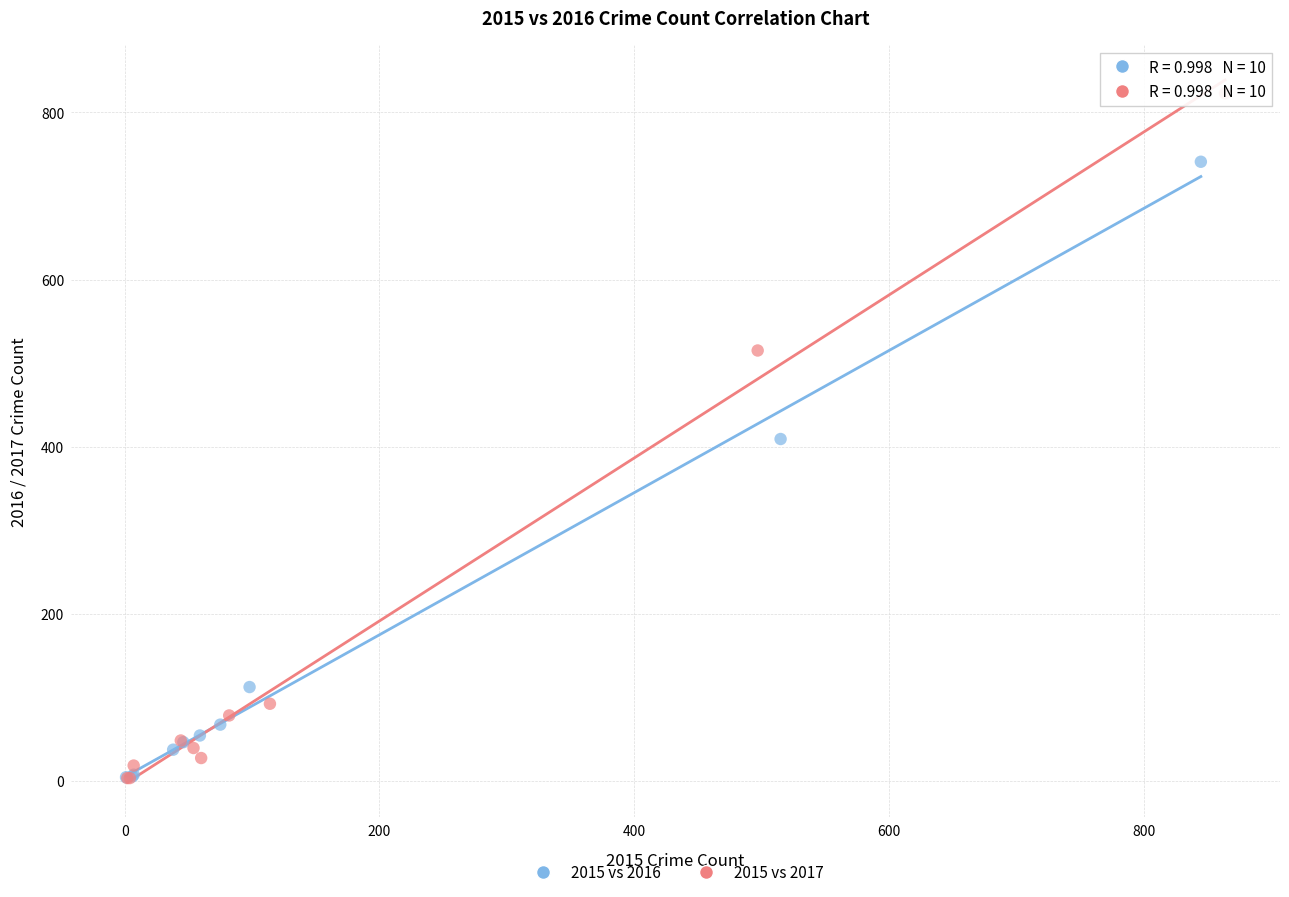

Which series has the largest Y range (max minus min)?

2015 vs 2017